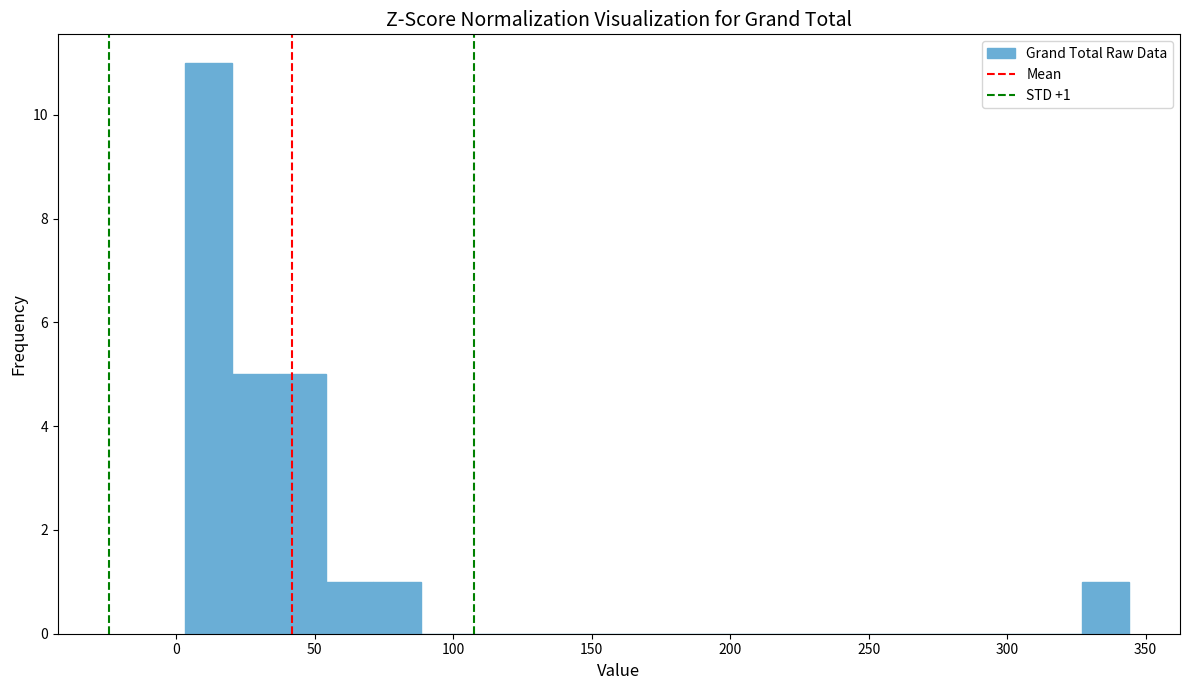

Around what value on the x-axis is the tallest bar? Give the approximate position of its centre, as read against the axis.

10